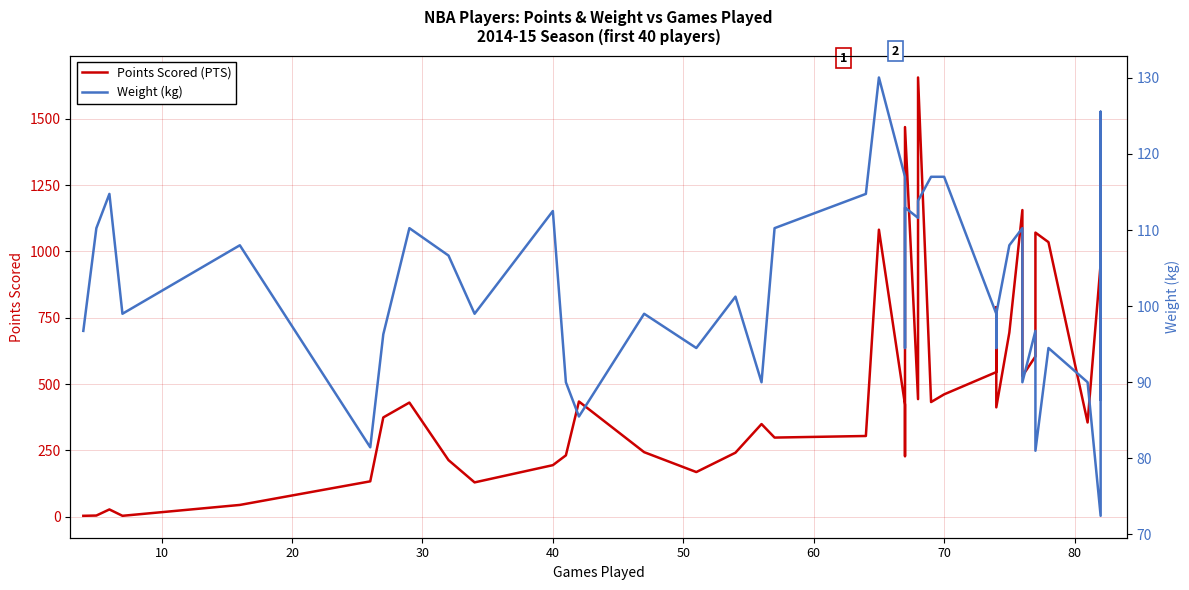

The value of Points Scored (PTS) at 80 is 381.1. True or false?

False